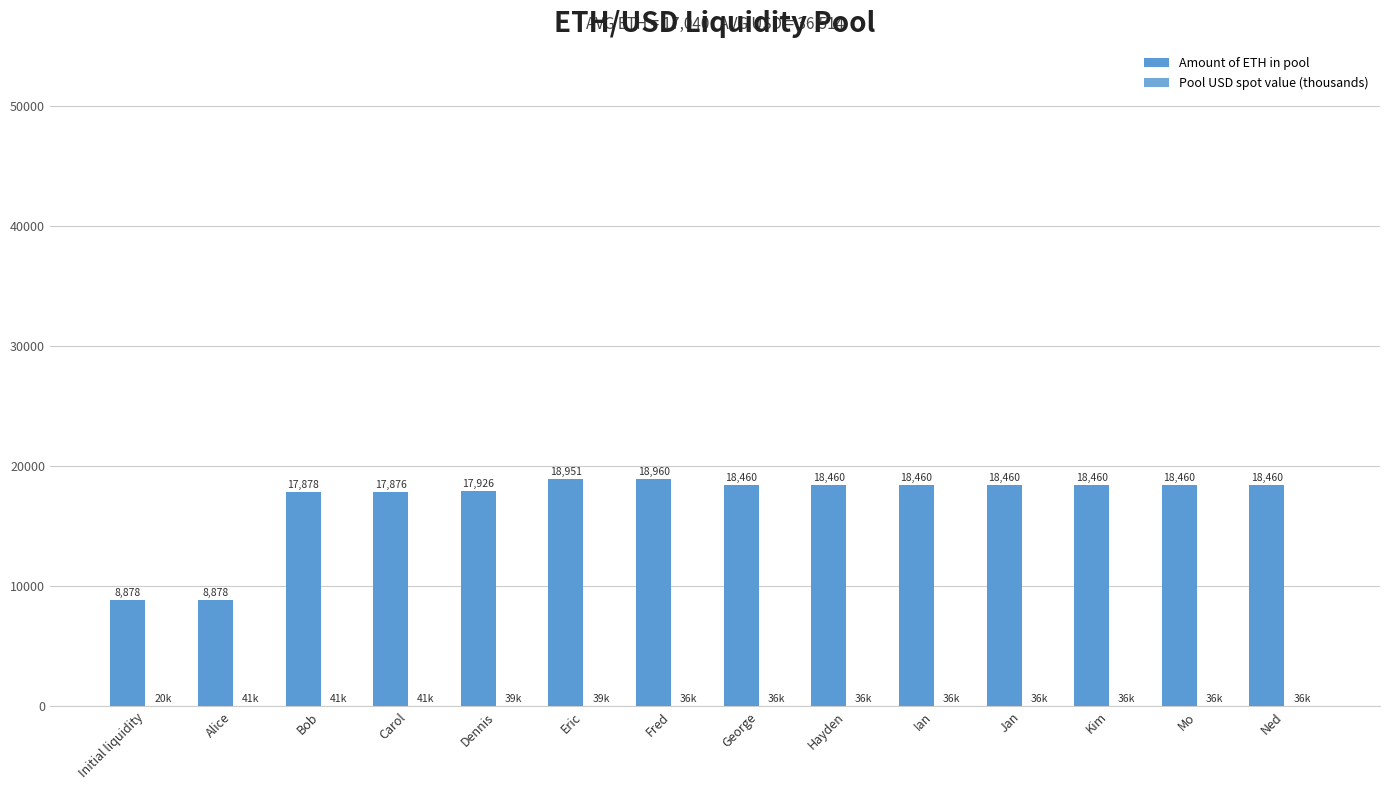

Between Fred and Dennis, which is larger?

Fred